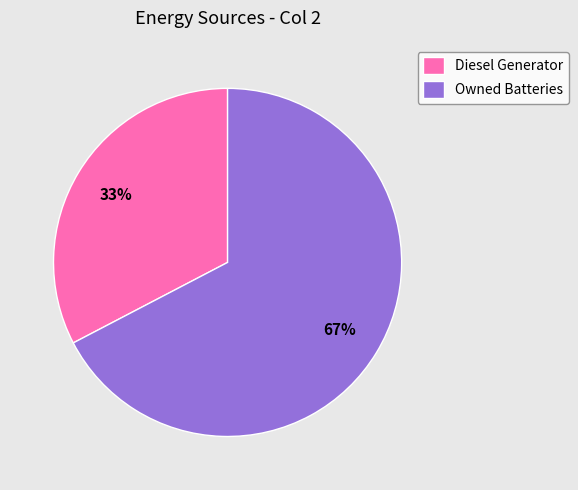

Does any single category account for the majority?

Yes